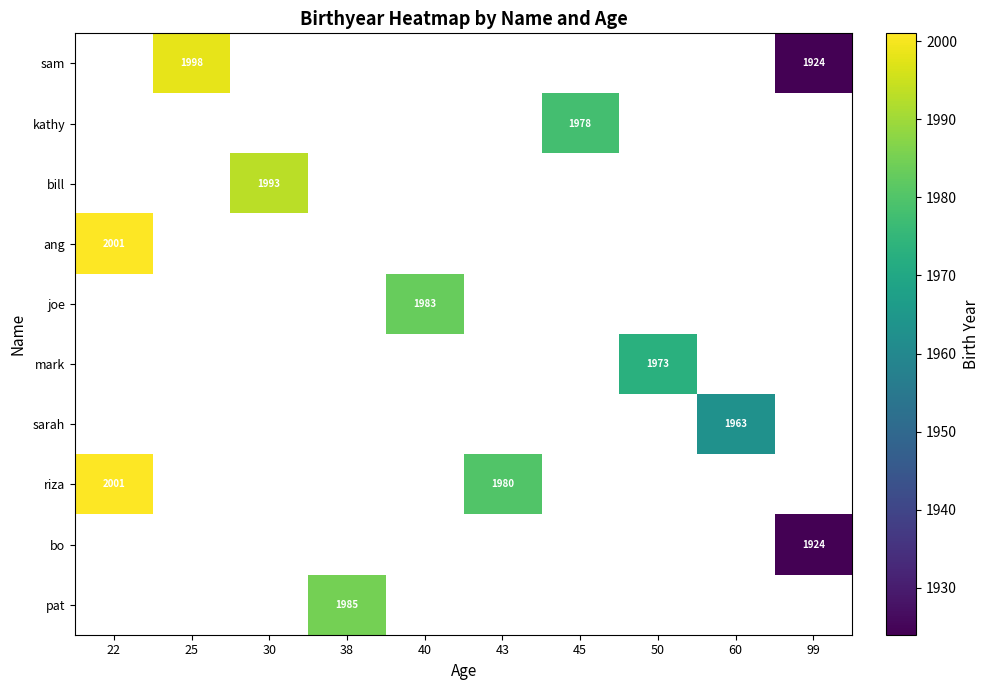

The value of pat at 38 is 1985. True or false?

True